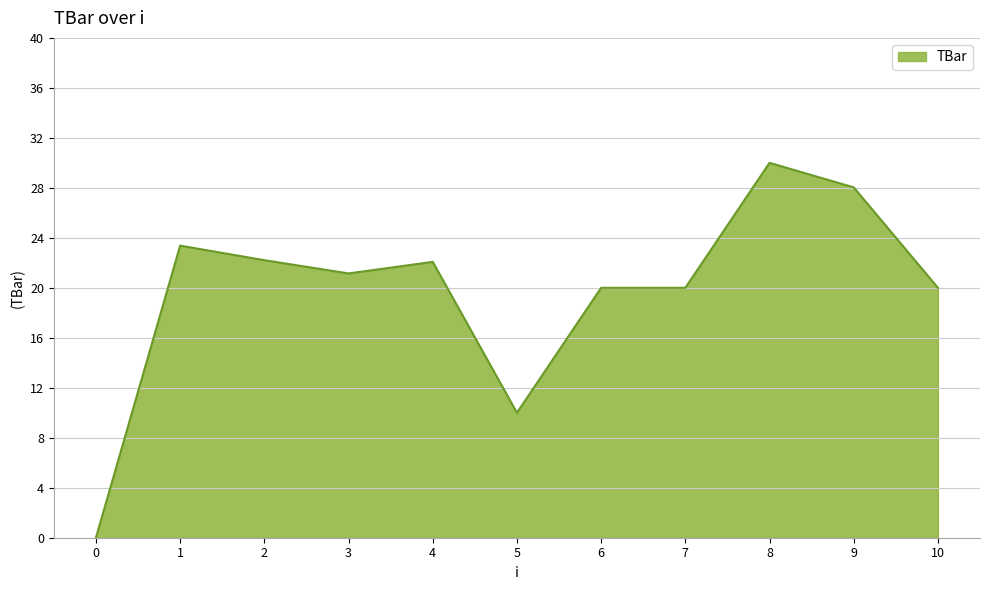

What is the sum of the values at 3 and 4?

43.2